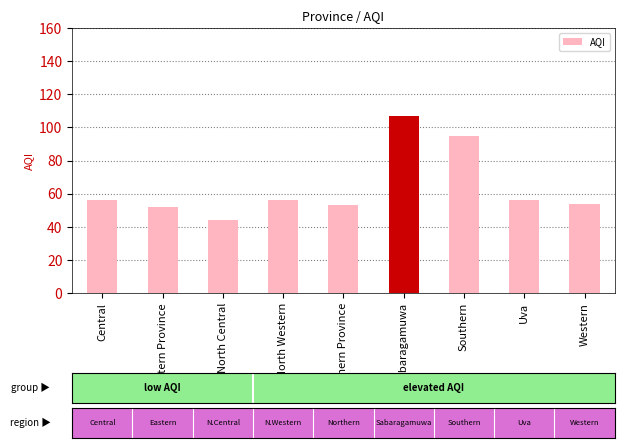

What is the ratio of the value at North Western to the value at Northern Province?

1.1